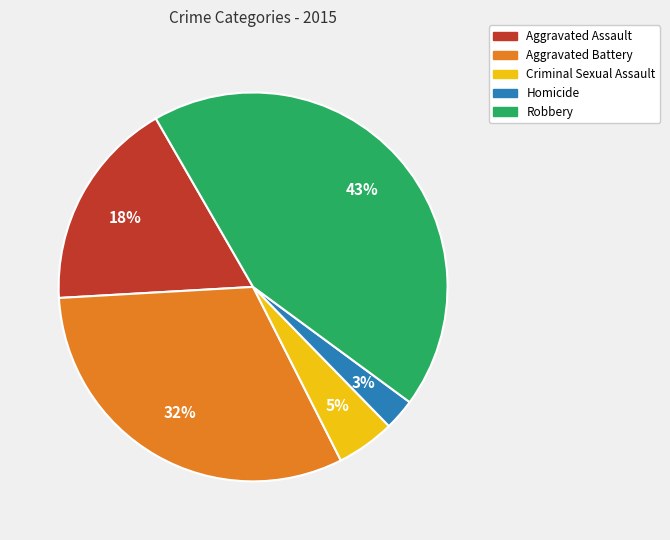

What is the smallest slice in the pie chart?

Homicide